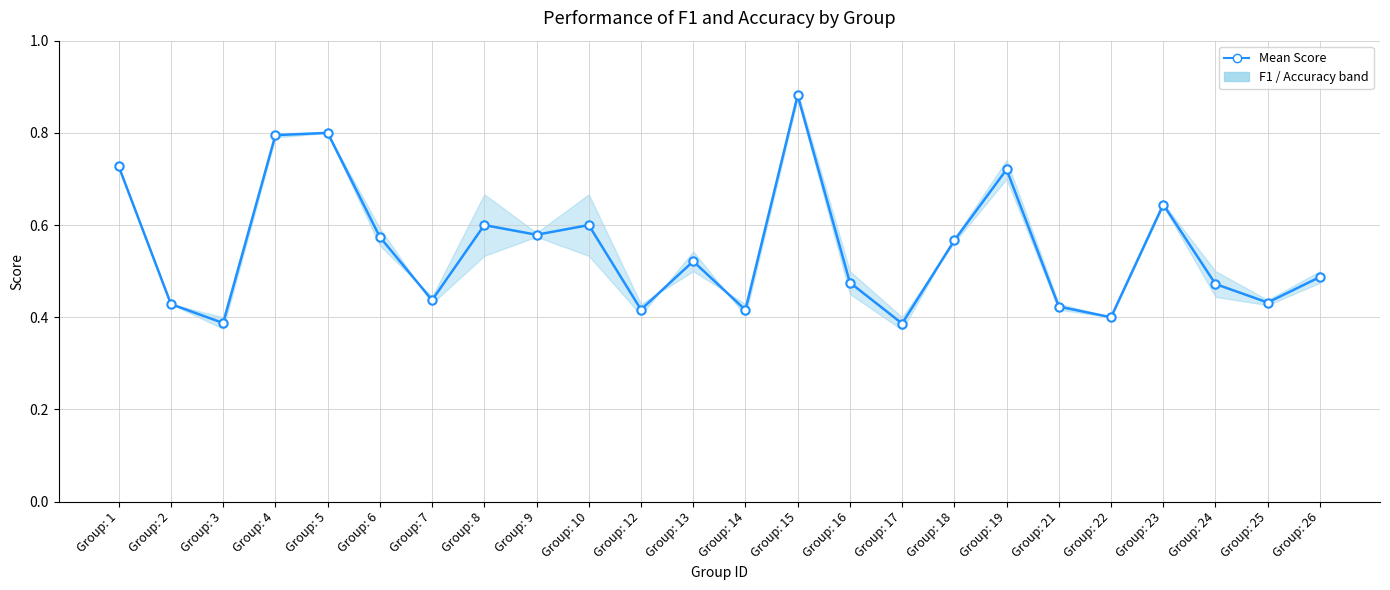

What is the difference between the second highest and second lowest values in the F1 series?

0.4